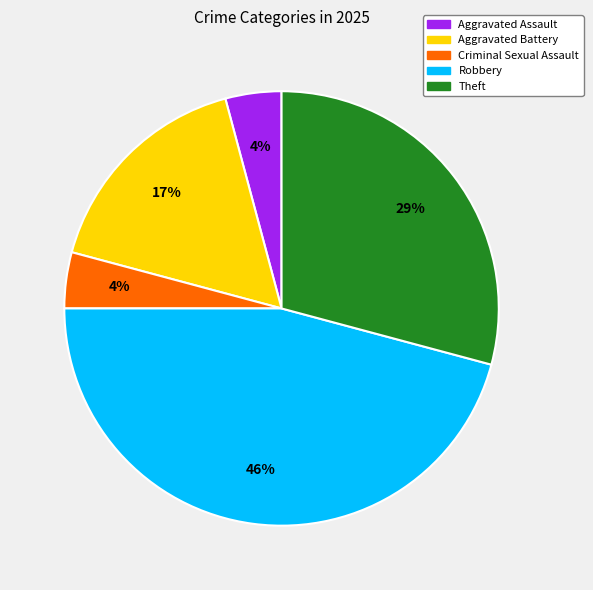

Is Aggravated Assault the majority of the pie?

No